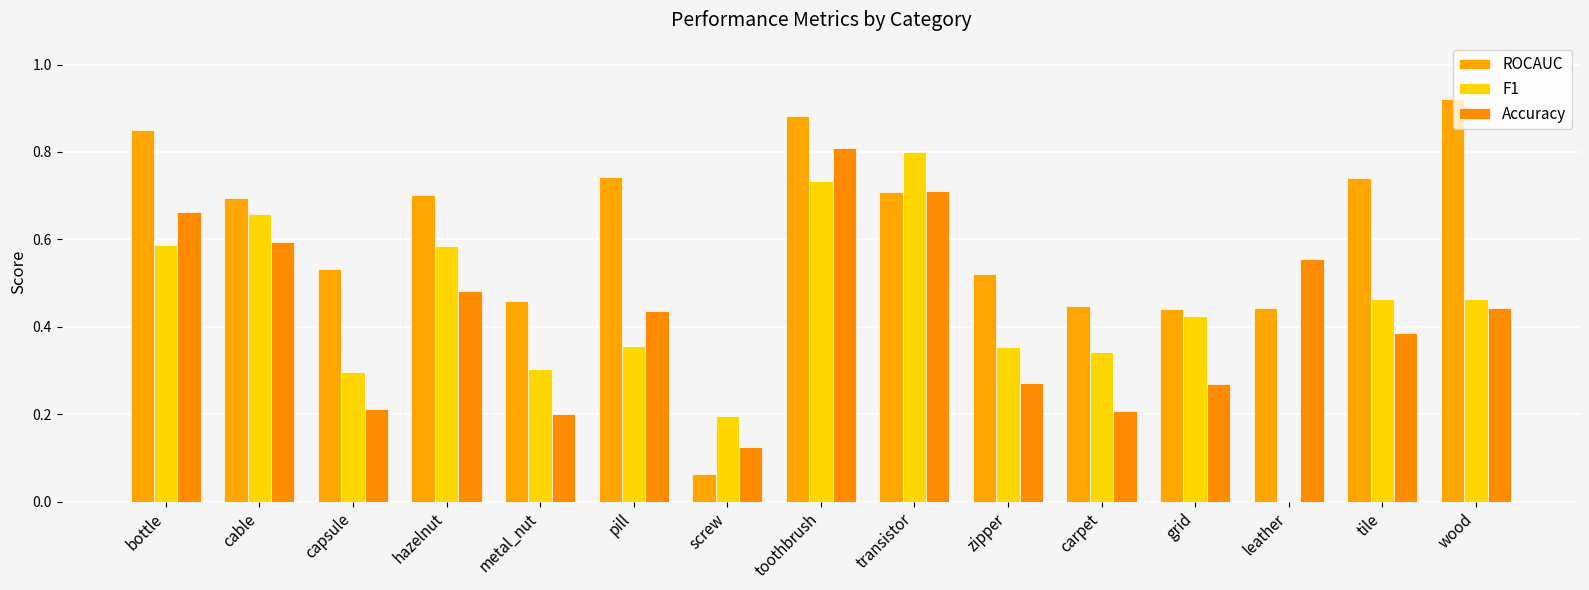

List the series in order of their peak value, lowest first.

F1, Accuracy, ROCAUC